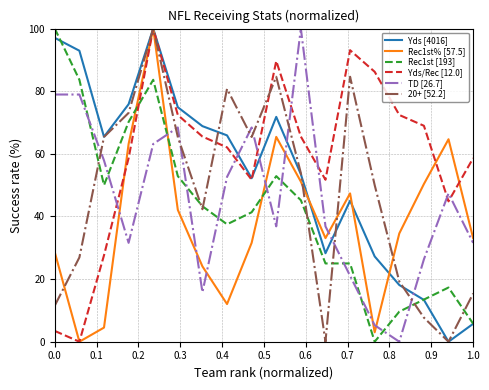

Which series ends up on top after the final intersection of Yds/Rec [12.0] and Rec1st [193]?

Yds/Rec [12.0]